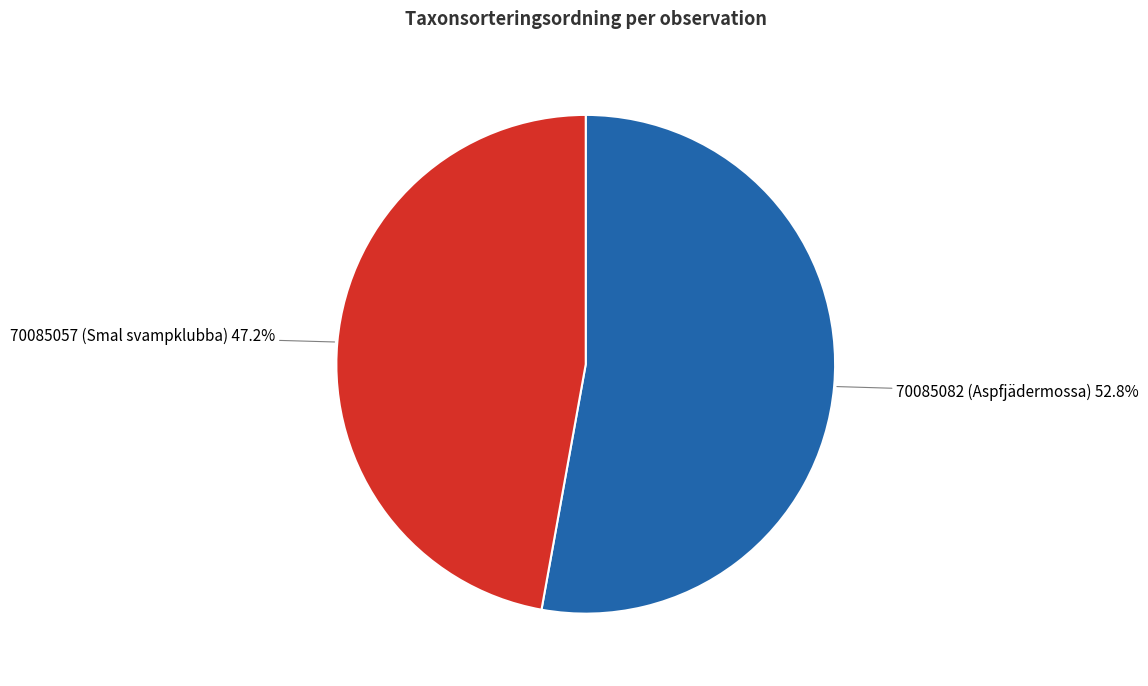

To the nearest percent, what is the combined percentage of 70085082 (Aspfjädermossa) and 70085057 (Smal svampklubba)?

100%